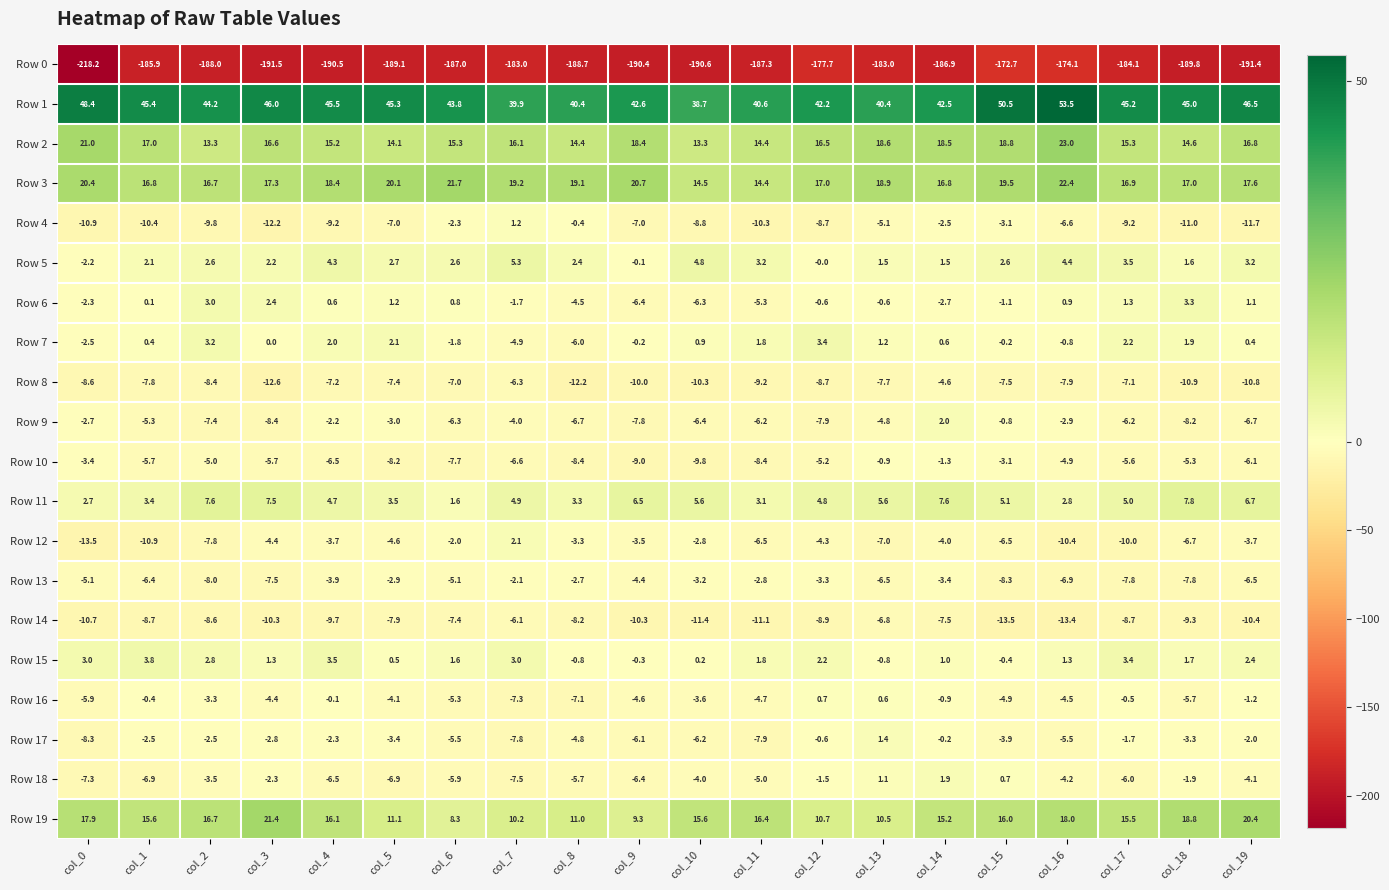

The value of Row 14 at col_2 is -13.6. True or false?

False